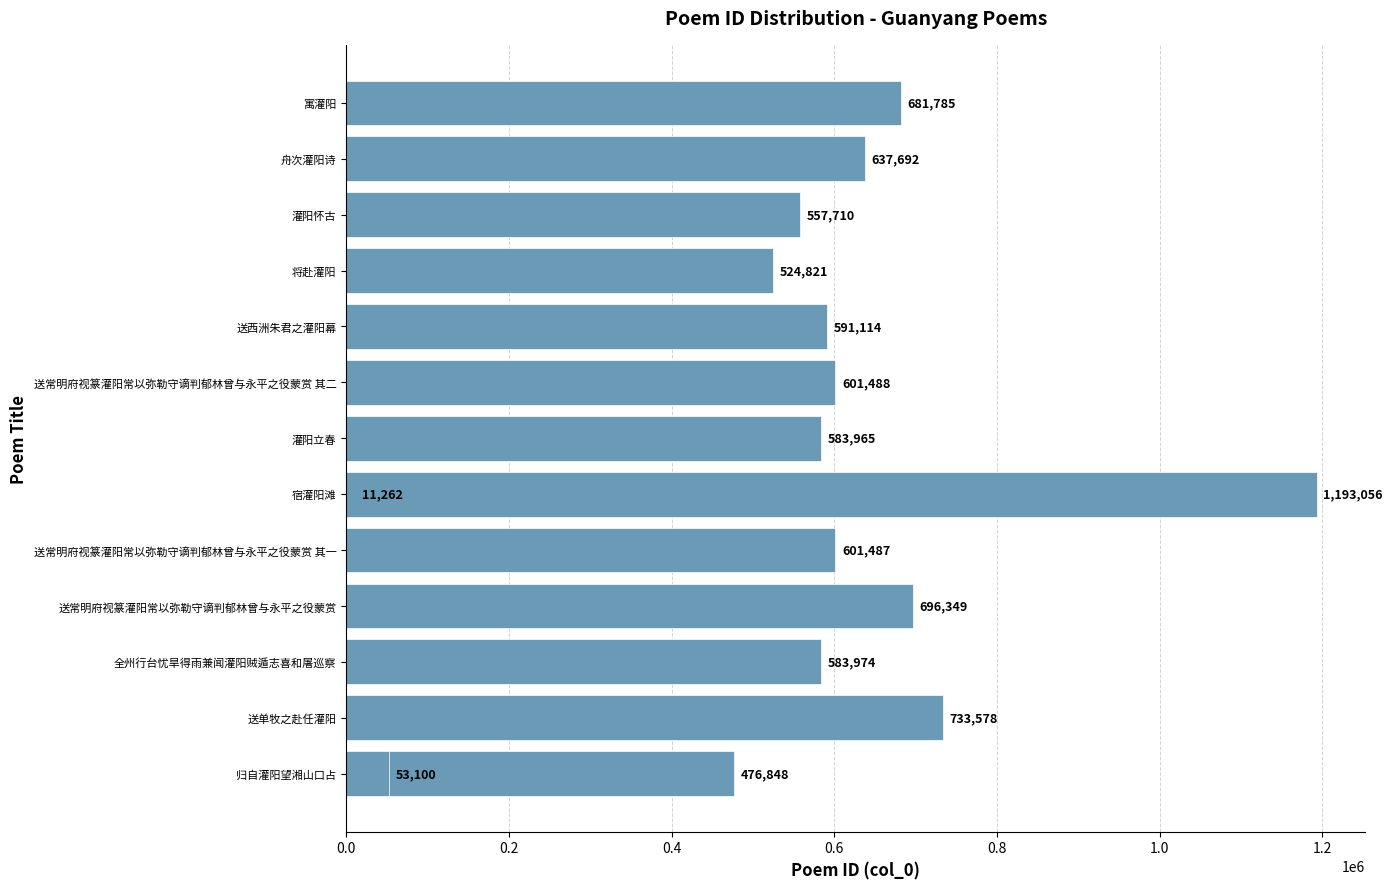

How many values are below 591114?

7